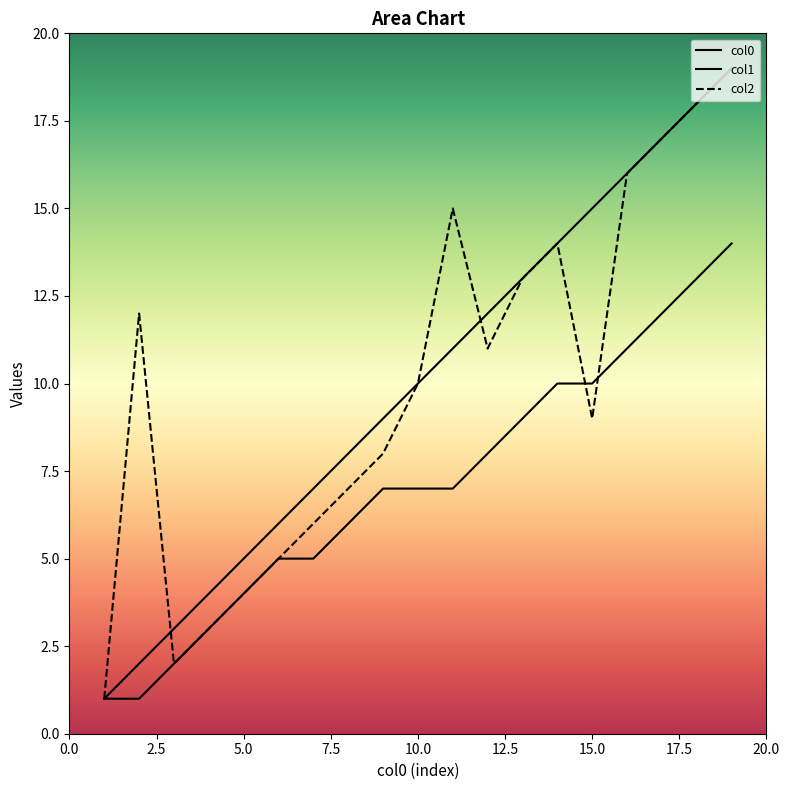

Is the value of col0 at 19 greater than the value of col2 at 16?

Yes